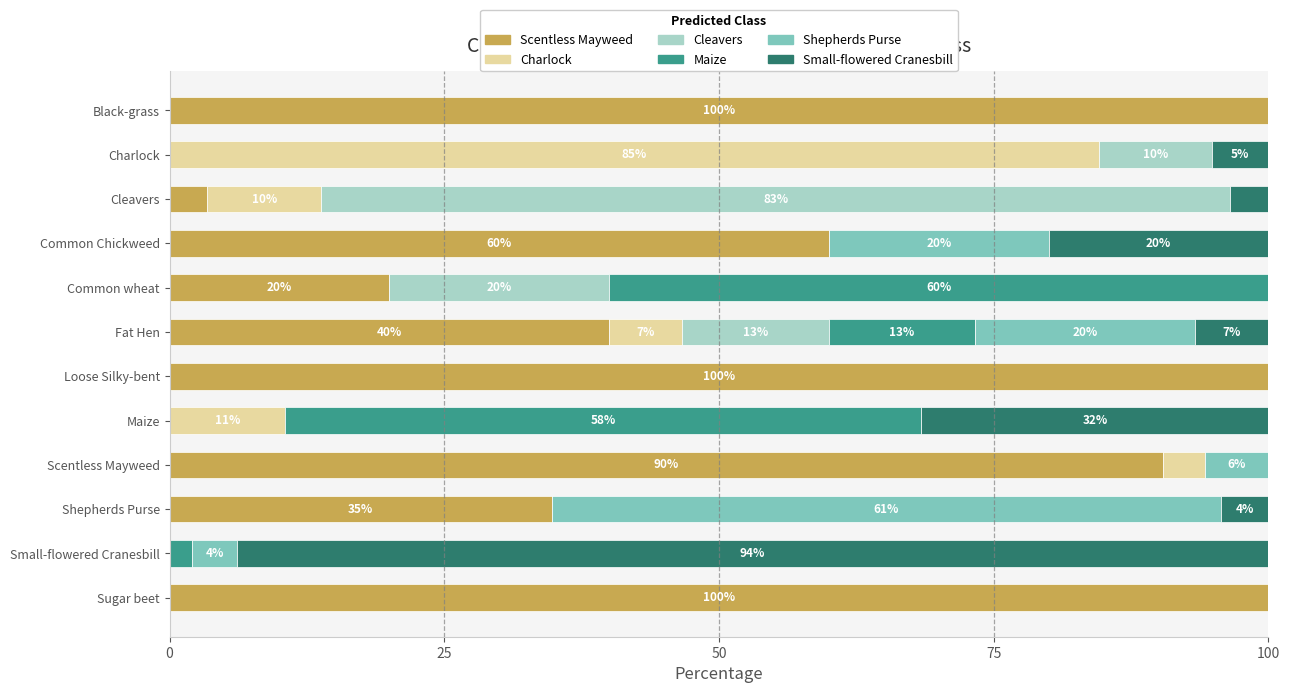

How many distinct data groups are displayed?

6